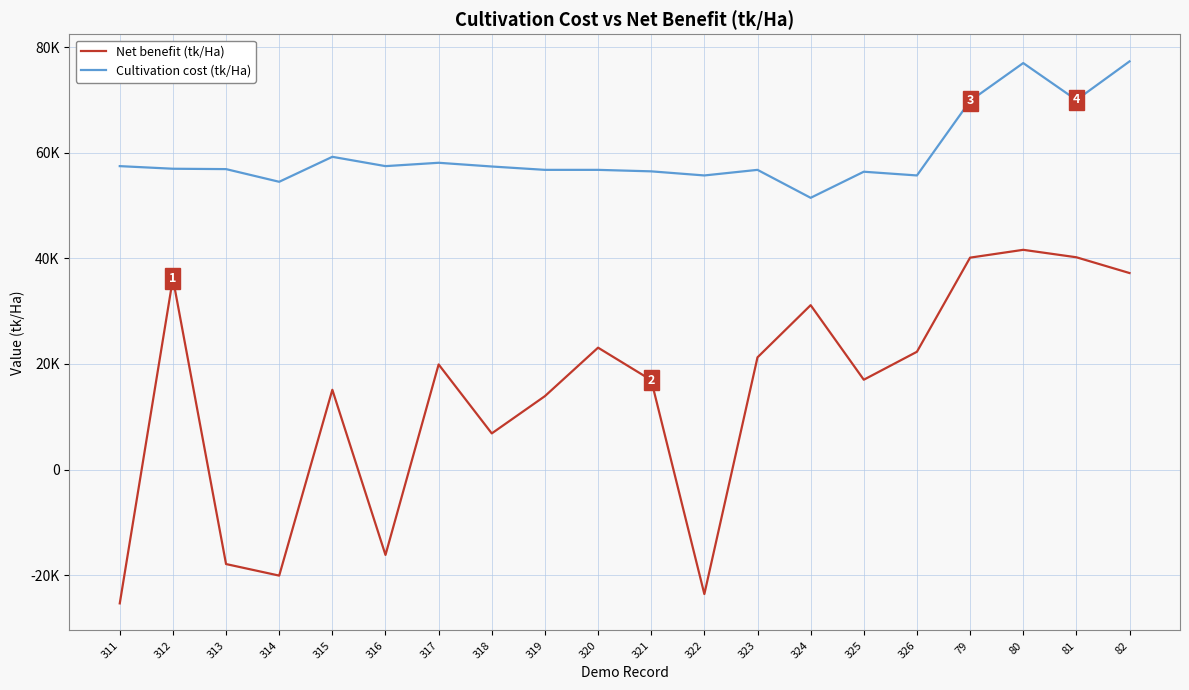

At which category is the sum across all series the highest?

80